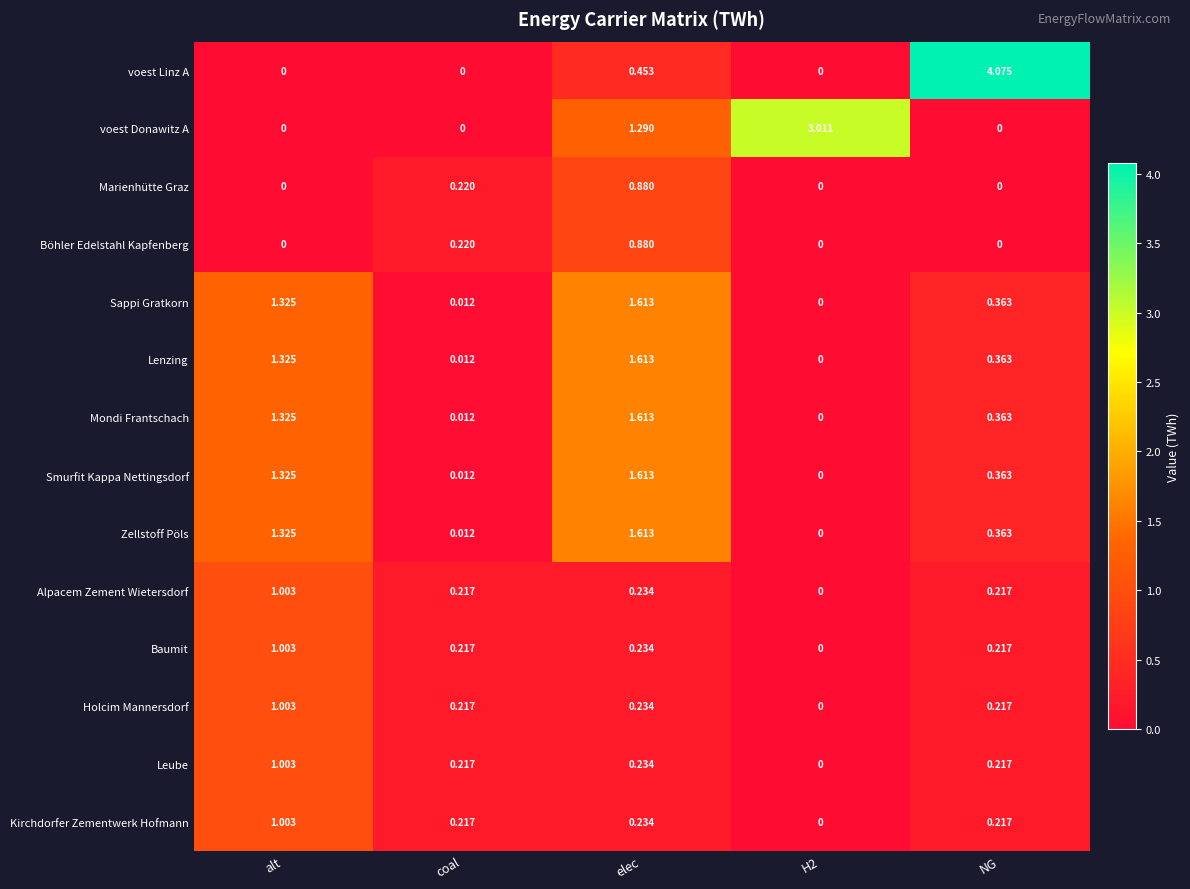

Which series changed the most between alt and NG?

voest Linz A